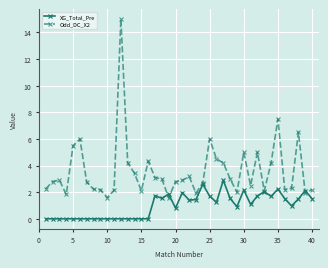

What is the lowest value of the Odd_DC_X2 series?

1.6